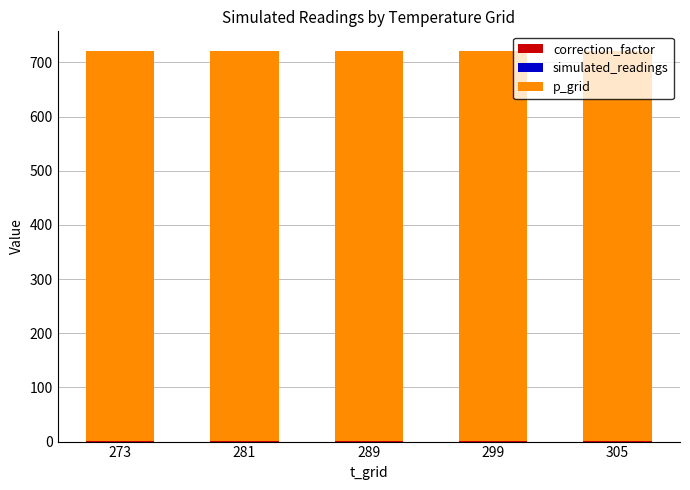

How many distinct data groups are displayed?

3